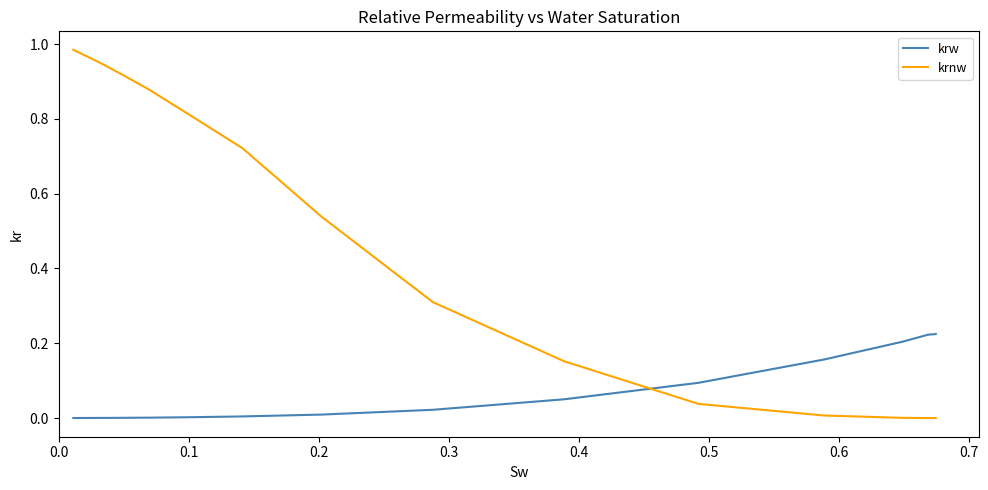

Which series has the largest total across all categories?

krnw